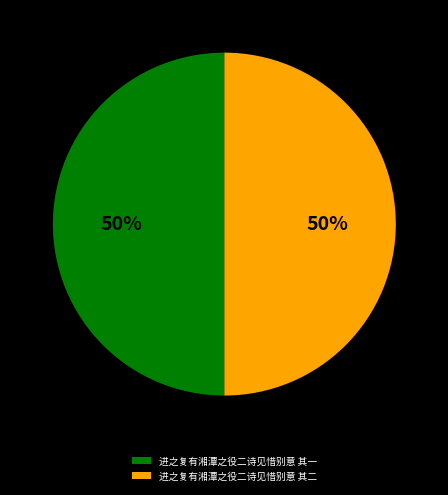

Is it true that 进之复有湘潭之役二诗见惜别意 其一 is 43% of the pie?

False